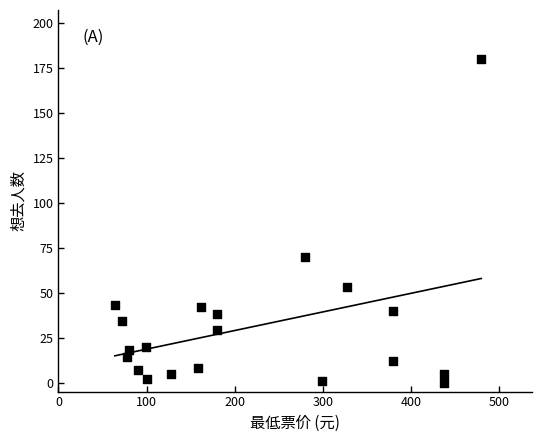

What is the range of Y values (max minus min)?

180